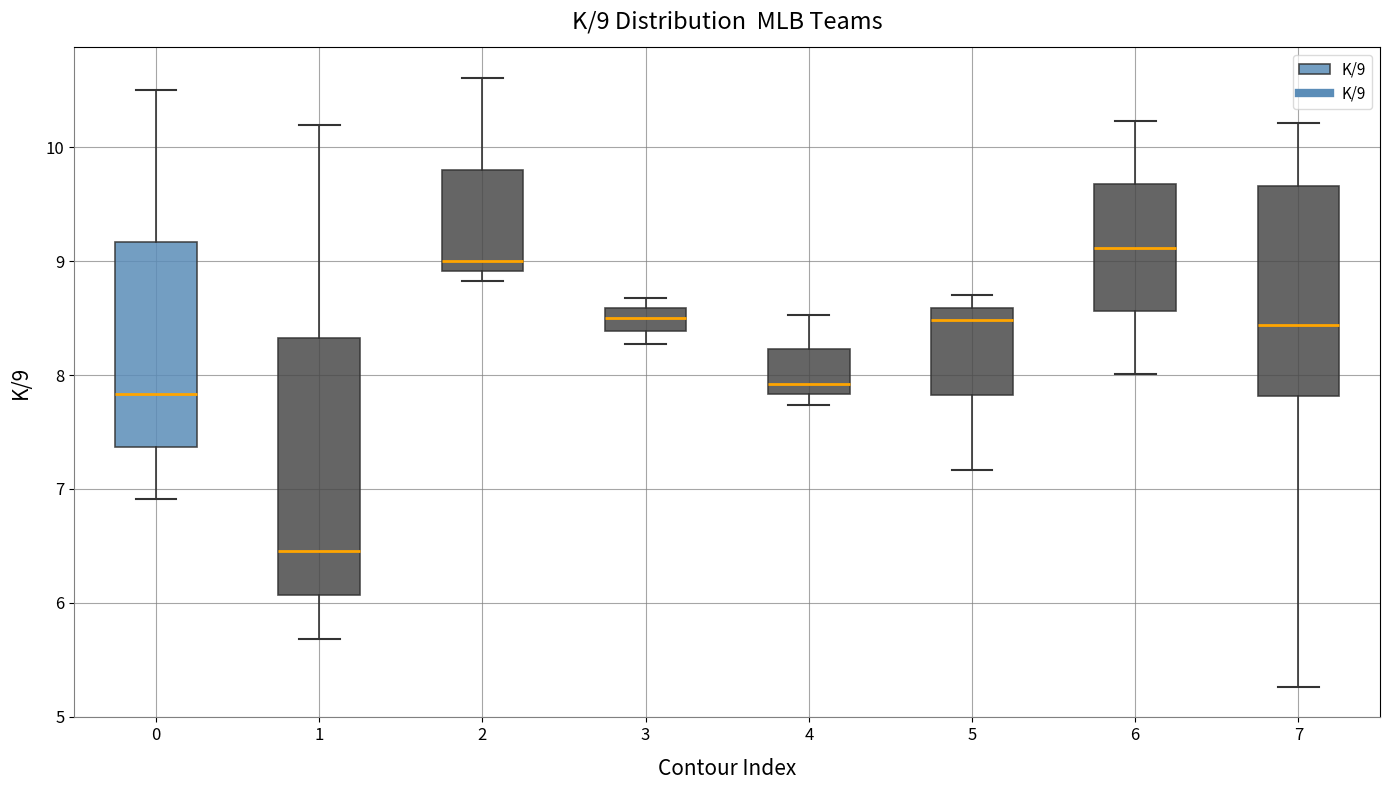

Comparing the boxes themselves (not the whiskers), which one is the tallest?

1